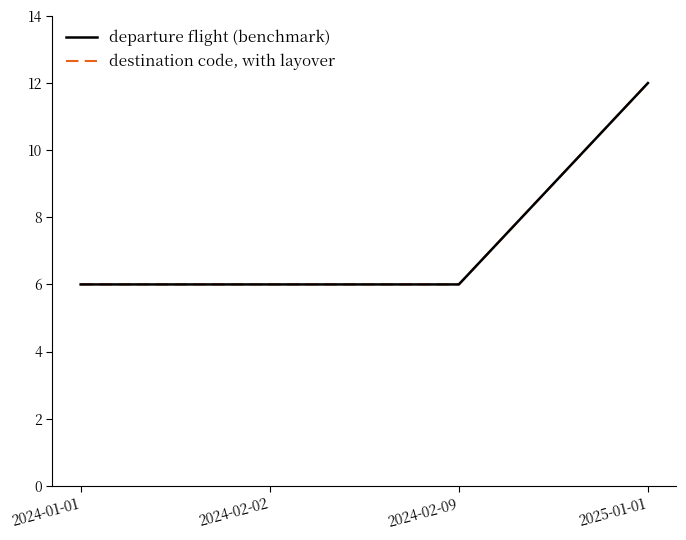

What is the label of the 2nd point from the left?

2024-02-02